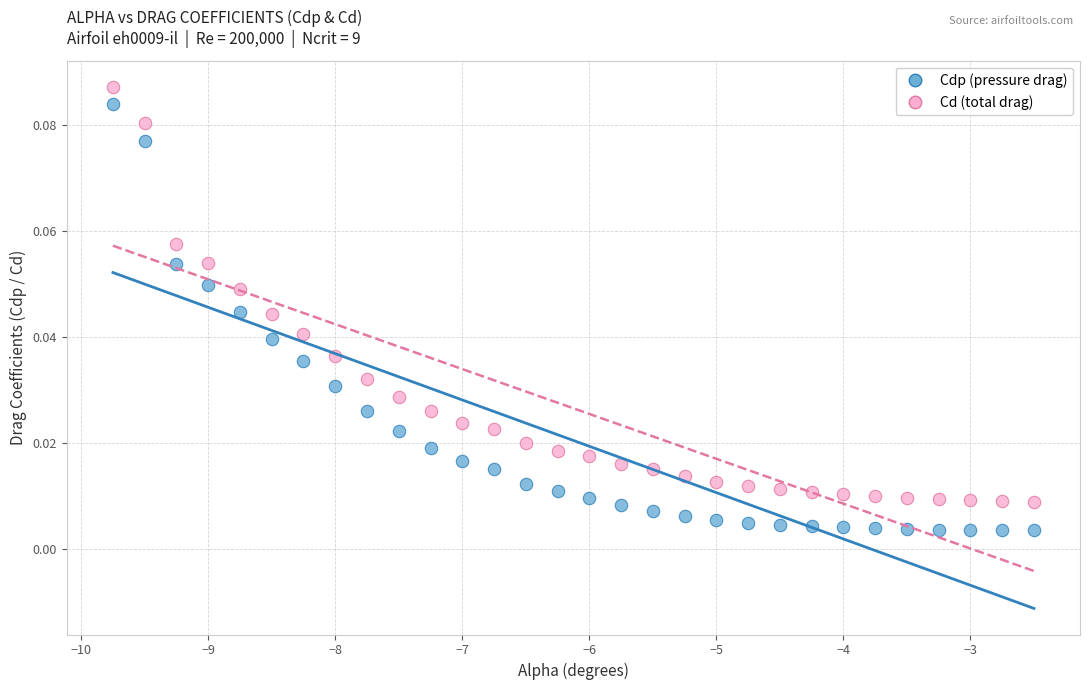

Which series contains the lowest Y value?

Cdp (pressure drag)